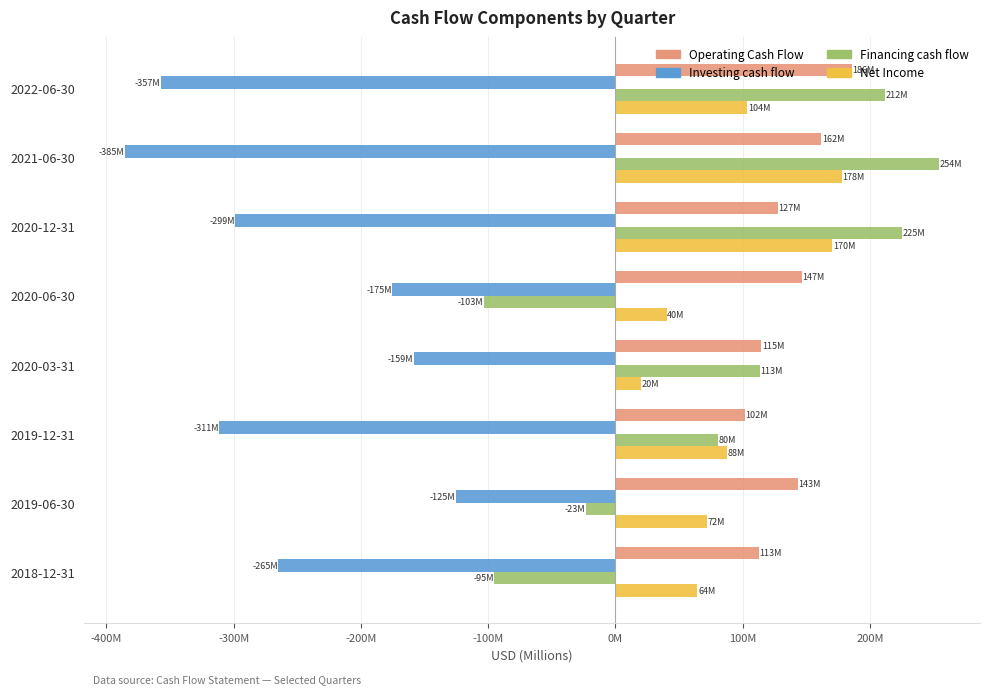

Reading right to left, list all the values displayed in this chart.

Operating Cash Flow: 112.8	143.2	101.8	114.5	146.6	127.5	161.8	185.8
Investing cash flow: -264.8	-125.4	-311.2	-158.7	-175.4	-298.7	-385.3	-357.2
Financing cash flow: -95.2	-23.0	80.3	113.2	-103.1	225.0	254.5	211.7
Net Income: 64.4	71.7	87.5	19.7	40.2	170.4	177.7	103.7